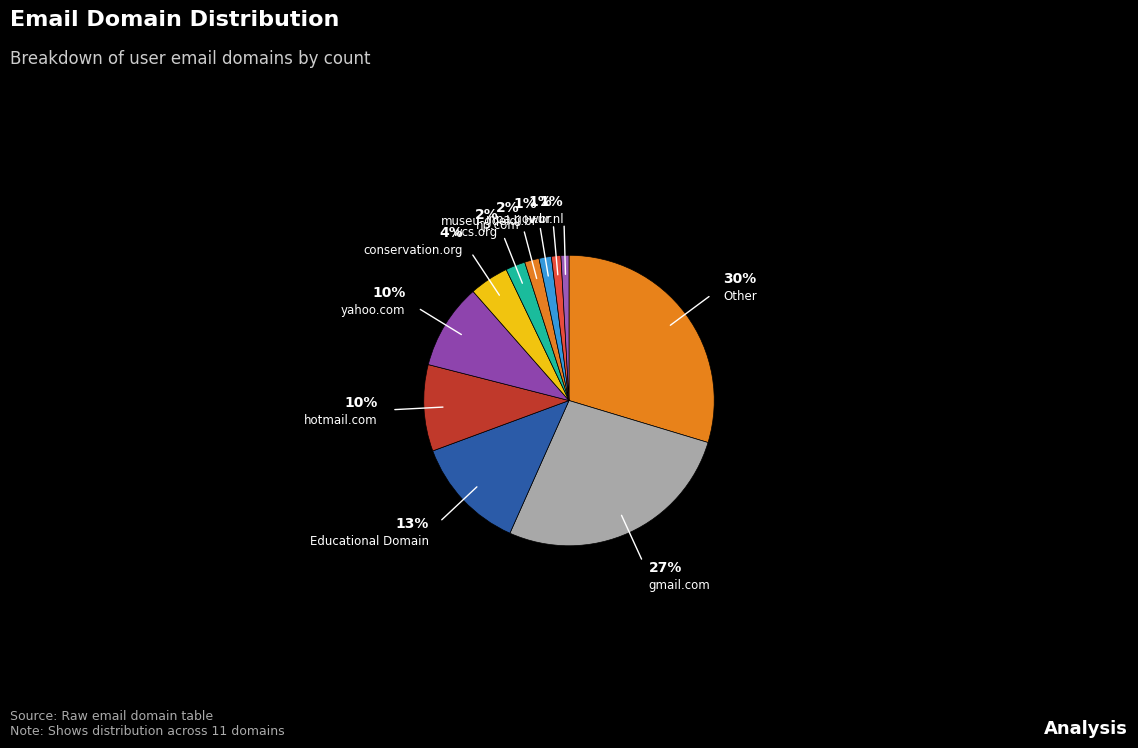

Combined, do museu-goeldi.br and hp.com account for over 50%?

No